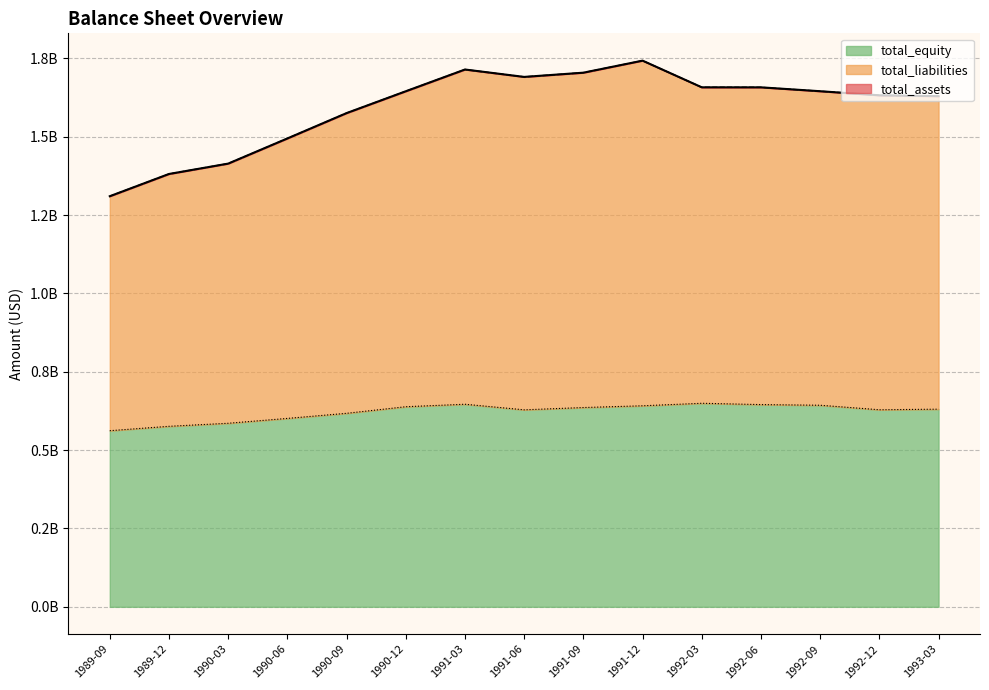

True or false: total_equity and total_liabilities intersect in this chart.

False